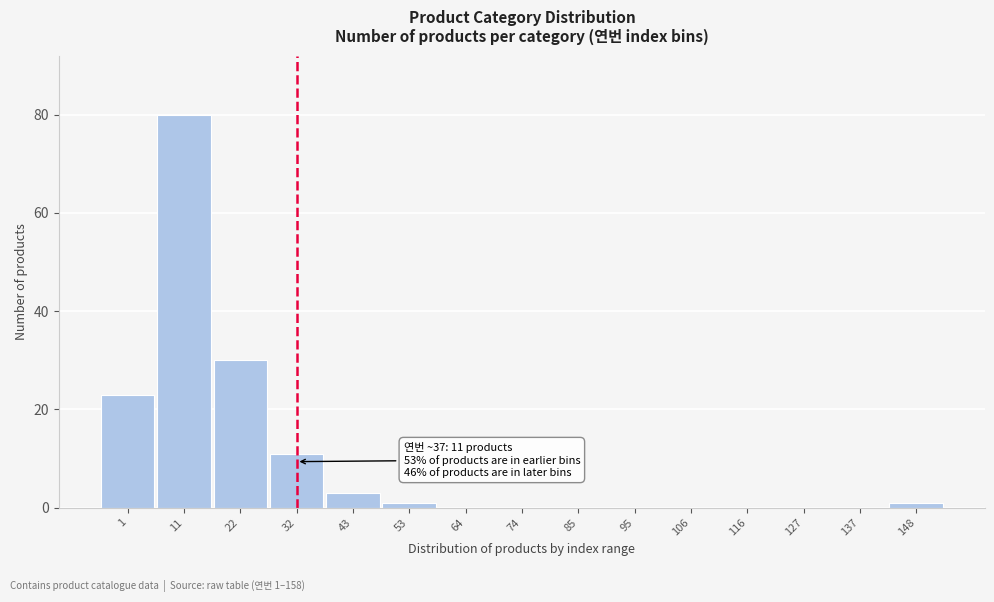

Reading left to right, what are all the values shown in this chart?

1=23	11=80	22=30	32=11	43=3	53=1	64=0	74=0	85=0	95=0	106=0	116=0	127=0	137=0	148=1